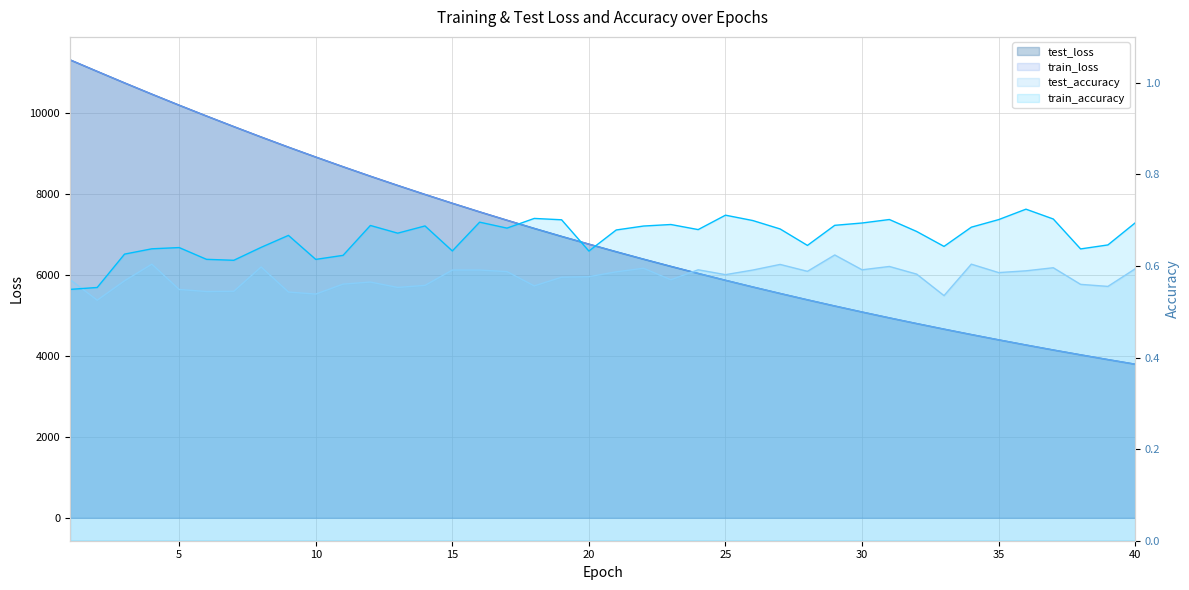

Reading left to right, list all the values displayed in this chart.

test_loss: 11323.0	11036.2	10752.1	10473.5	10200.7	9933.5	9671.8	9414.8	9163.4	8919.0	8679.3	8445.3	8217.3	7994.4	7776.5	7563.8	7357.1	7154.7	6957.3	6766.1	6577.8	6394.3	6216.1	6042.2	5872.5	5707.4	5546.8	5389.7	5236.8	5088.0	4943.1	4802.3	4664.8	4530.7	4400.2	4273.0	4149.4	4029.8	3912.1	3798.0
train_loss: 11322.8	11035.6	10751.7	10473.0	10199.6	9932.5	9670.7	9413.9	9162.9	8918.5	8679.1	8444.6	8216.5	7993.6	7776.4	7563.4	7356.5	7154.1	6956.8	6765.2	6577.1	6393.8	6215.5	6041.8	5872.0	5706.9	5546.3	5389.4	5236.3	5087.6	4942.6	4801.7	4664.3	4530.1	4399.7	4272.5	4149.0	4029.2	3911.8	3797.6
test_accuracy: 0.6	0.5	0.6	0.6	0.5	0.5	0.5	0.6	0.5	0.5	0.6	0.6	0.6	0.6	0.6	0.6	0.6	0.6	0.6	0.6	0.6	0.6	0.6	0.6	0.6	0.6	0.6	0.6	0.6	0.6	0.6	0.6	0.5	0.6	0.6	0.6	0.6	0.6	0.6	0.6
train_accuracy: 0.5	0.6	0.6	0.6	0.6	0.6	0.6	0.6	0.7	0.6	0.6	0.7	0.7	0.7	0.6	0.7	0.7	0.7	0.7	0.6	0.7	0.7	0.7	0.7	0.7	0.7	0.7	0.6	0.7	0.7	0.7	0.7	0.6	0.7	0.7	0.7	0.7	0.6	0.6	0.7